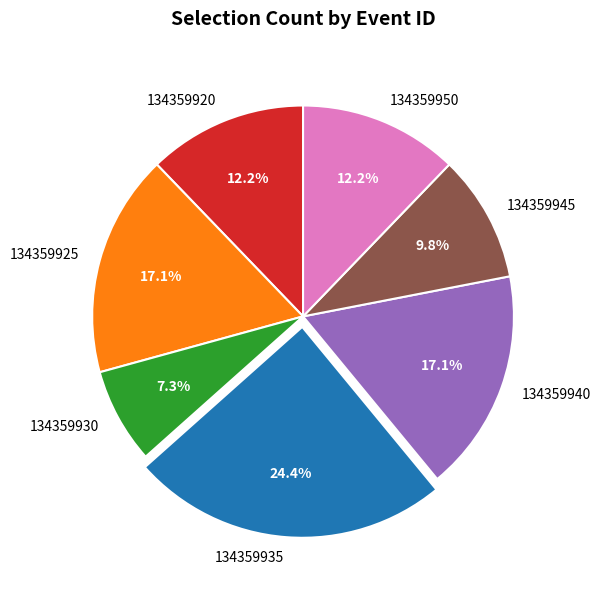

Combined, do 134359920 and 134359935 account for over 50%?

No